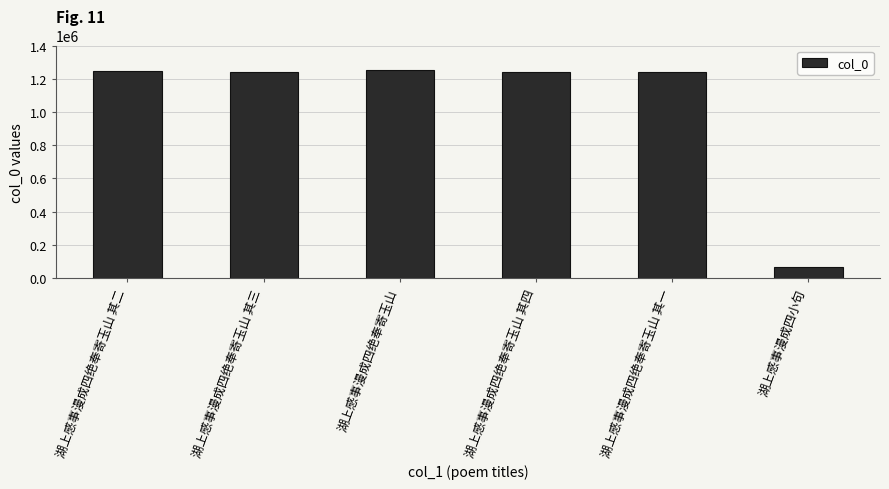

What is the label of the 2nd bar from the left?

湖上感事漫成四绝奉寄玉山 其三